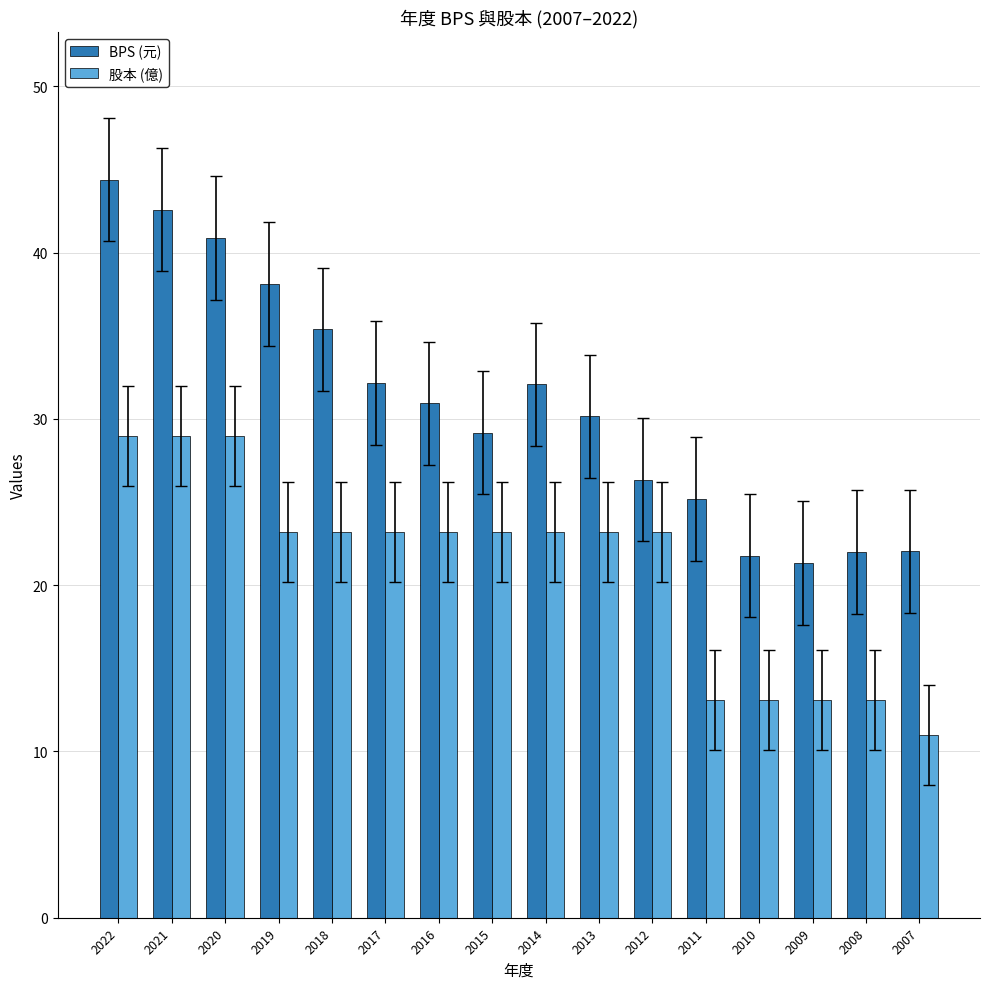

What is the value of the 股本 (億) bar at the 2nd from the left?

29.0